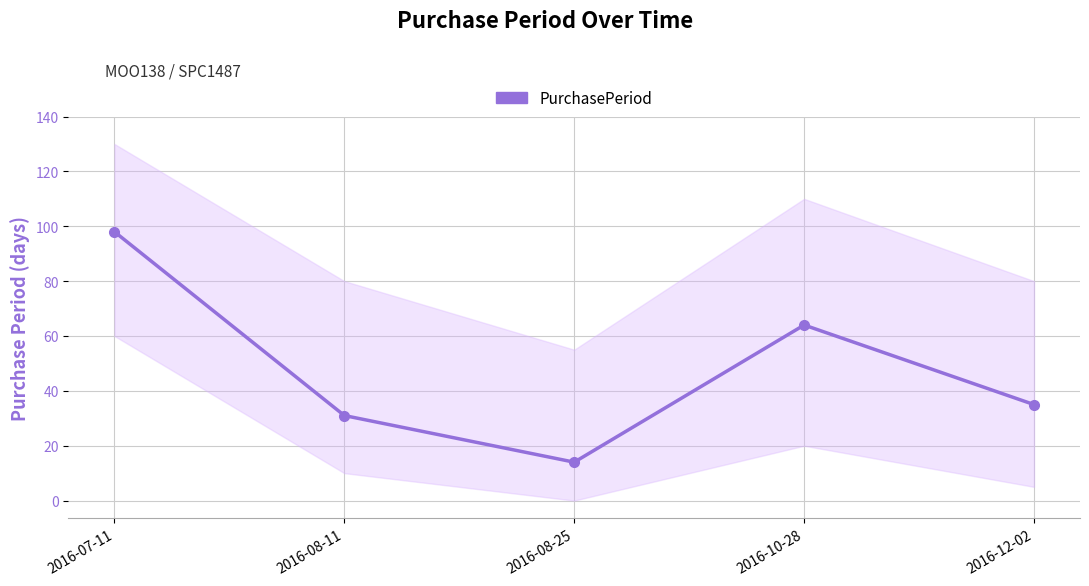

Reading right to left, transcribe all the data shown in this chart.

35	64	14	31	98